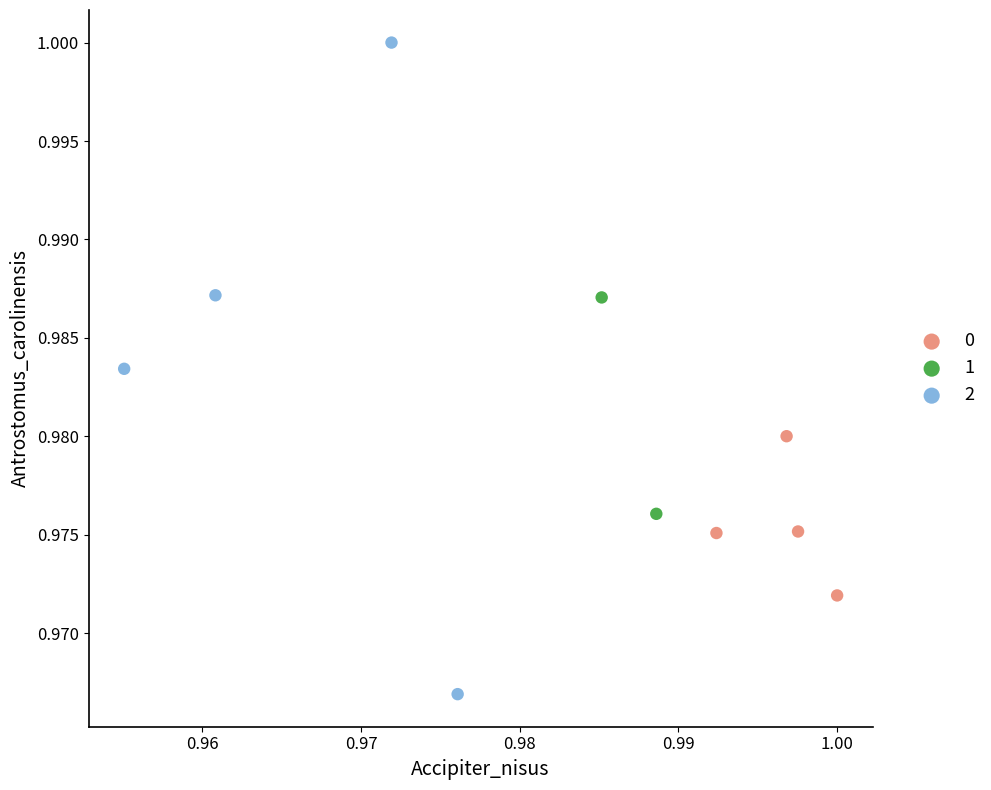

Which series reaches the minimum Y coordinate?

2